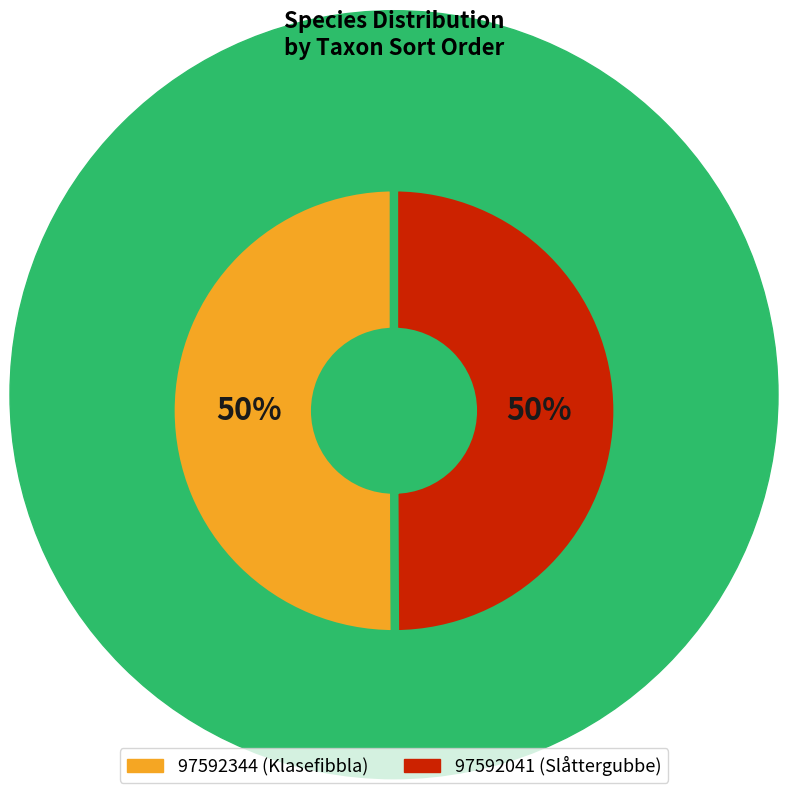

To the nearest percent, what percentage of the pie is 97592041?

50%